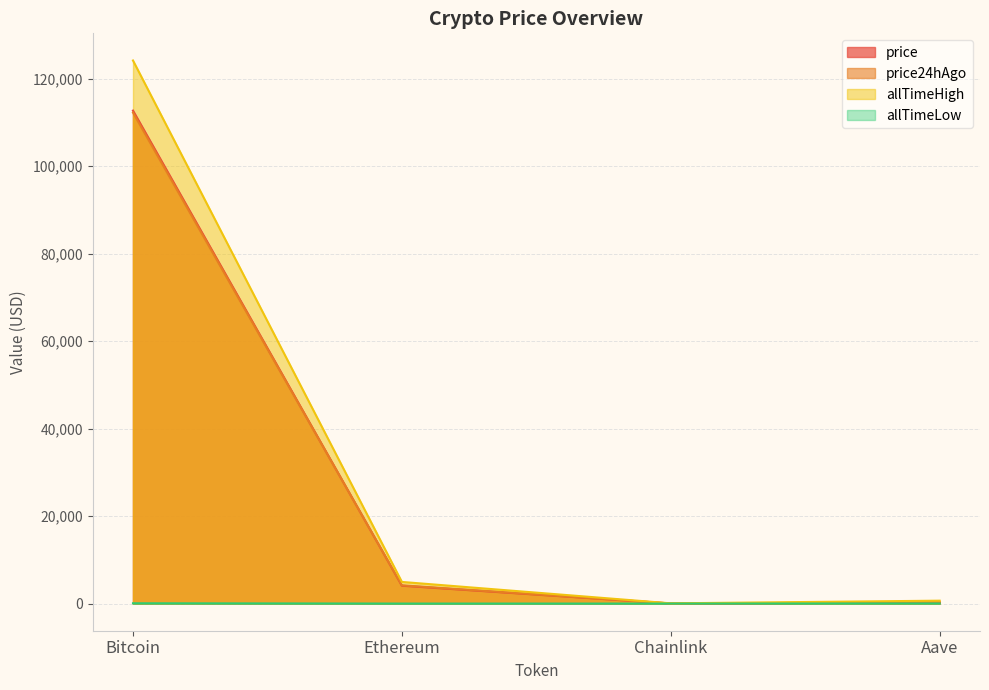

Rank the series at Chainlink from highest to lowest value.

allTimeHigh, price24hAgo, price, allTimeLow